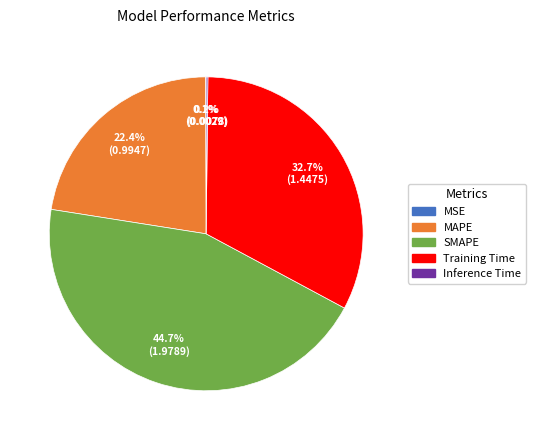

Does SMAPE represent more than half of the total?

No